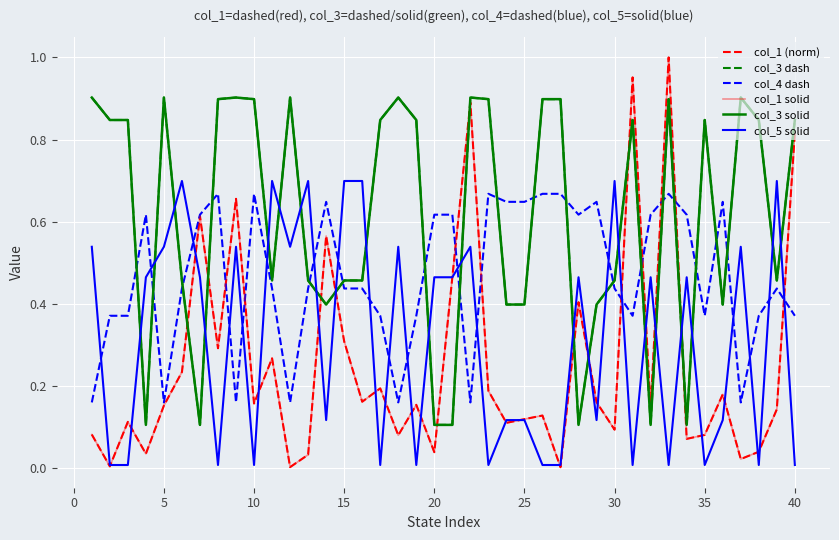

Does the chart display data point markers on the line(s)?

No